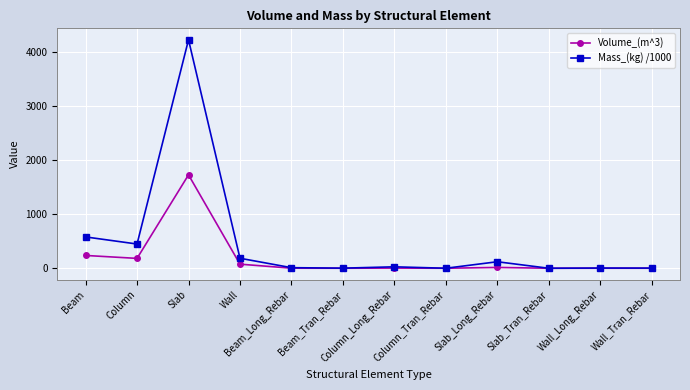

True or false: Volume_(m^3) has more than 1 points higher than both neighbors.

True